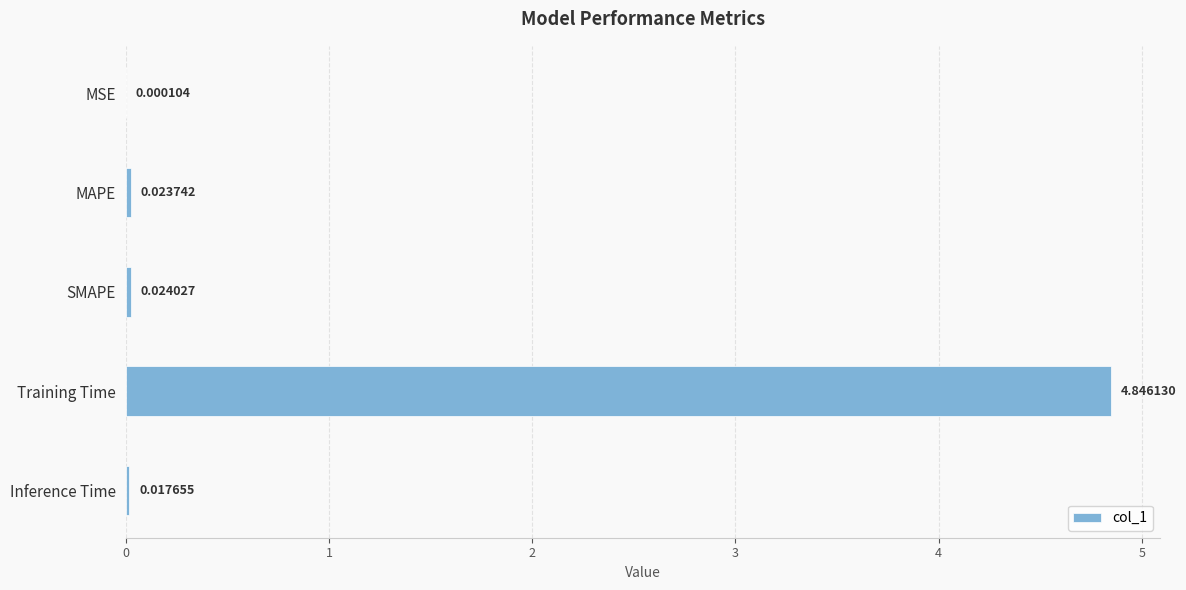

At which category does the chart reach its peak across all series?

Training Time